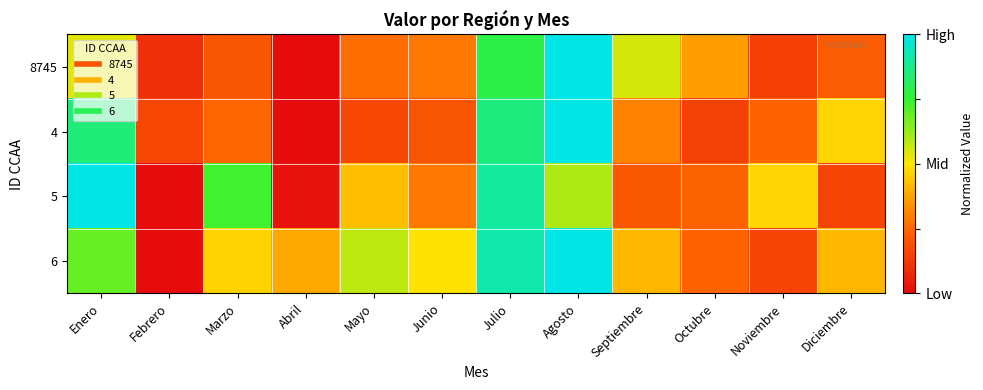

Reading left to right, list all the values displayed in this chart.

8745: Enero=0.5	Febrero=0.1	Marzo=0.2	Abril=0.0	Mayo=0.3	Junio=0.3	Julio=0.8	Agosto=1.0	Septiembre=0.6	Octubre=0.4	Noviembre=0.1	Diciembre=0.2
4: Enero=0.8	Febrero=0.2	Marzo=0.2	Abril=0.0	Mayo=0.2	Junio=0.2	Julio=0.9	Agosto=1.0	Septiembre=0.3	Octubre=0.2	Noviembre=0.2	Diciembre=0.5
5: Enero=1.0	Febrero=0.0	Marzo=0.7	Abril=0.0	Mayo=0.4	Junio=0.3	Julio=0.9	Agosto=0.6	Septiembre=0.2	Octubre=0.2	Noviembre=0.5	Diciembre=0.2
6: Enero=0.7	Febrero=0.0	Marzo=0.5	Abril=0.4	Mayo=0.6	Junio=0.5	Julio=0.9	Agosto=1.0	Septiembre=0.4	Octubre=0.2	Noviembre=0.2	Diciembre=0.4